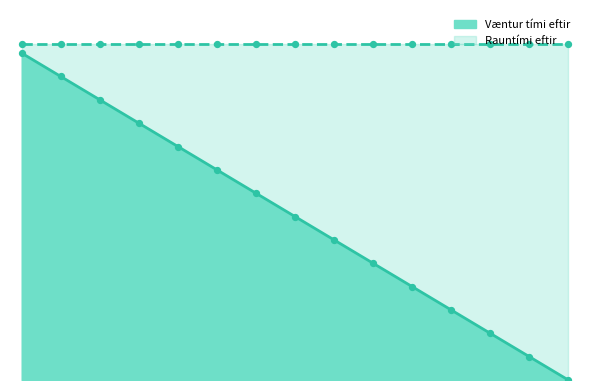

Approximately how many times larger is the value at 2014-01-30 compared to 2014-02-03?

1.4